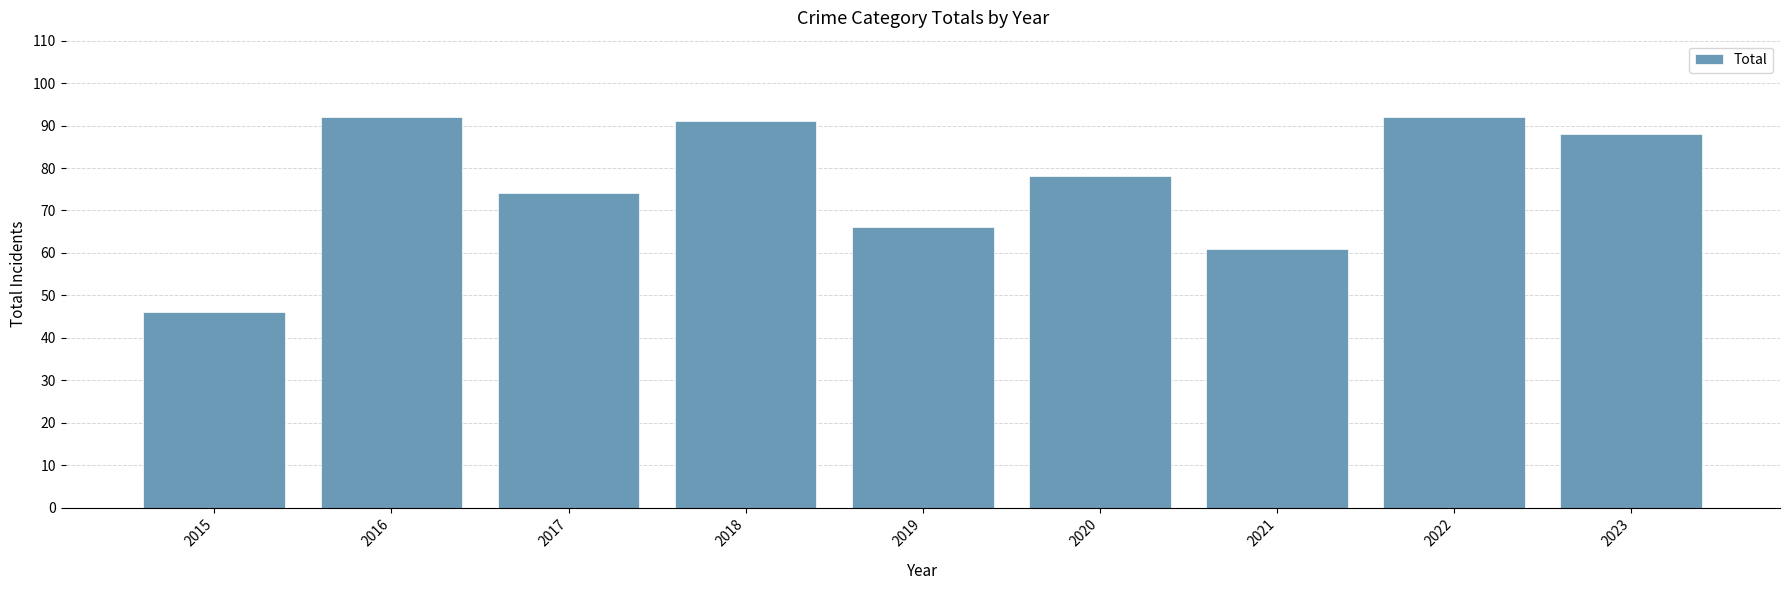

How many bars are there in total?

9